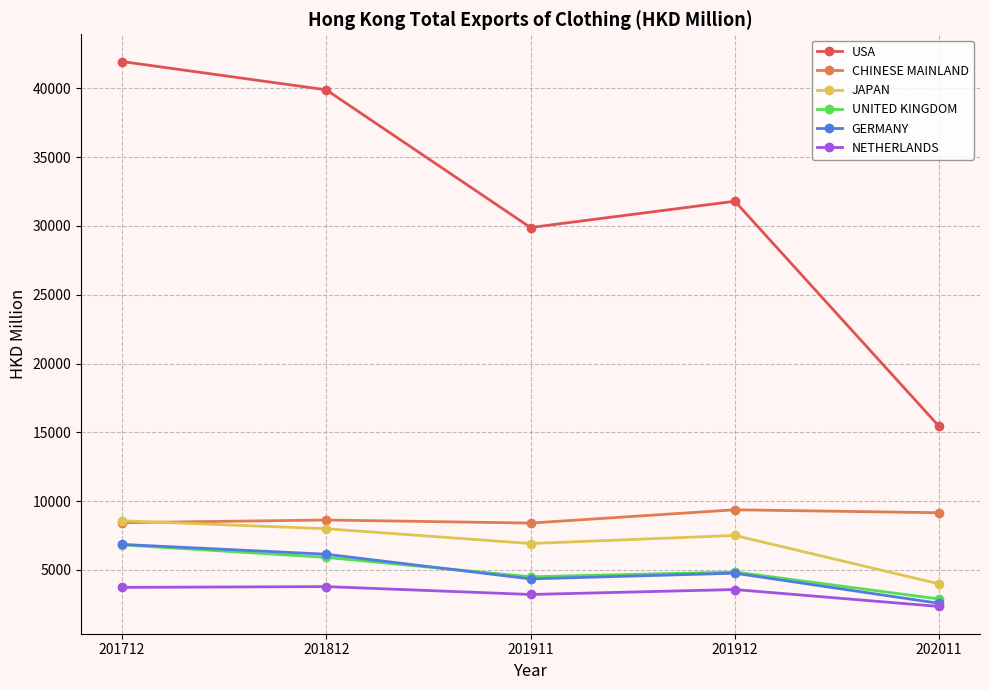

What is the difference between the maximum and minimum values in the JAPAN series?

4589.1